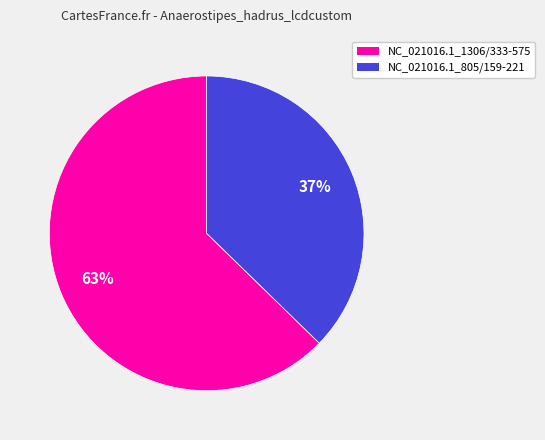

How many segments does this pie chart have?

2